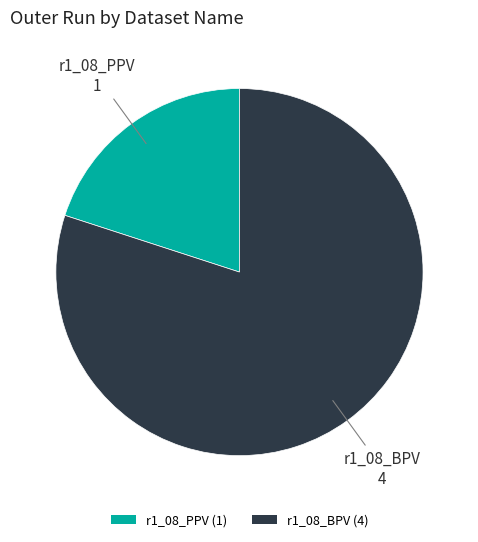

Is there a majority slice in this chart?

Yes